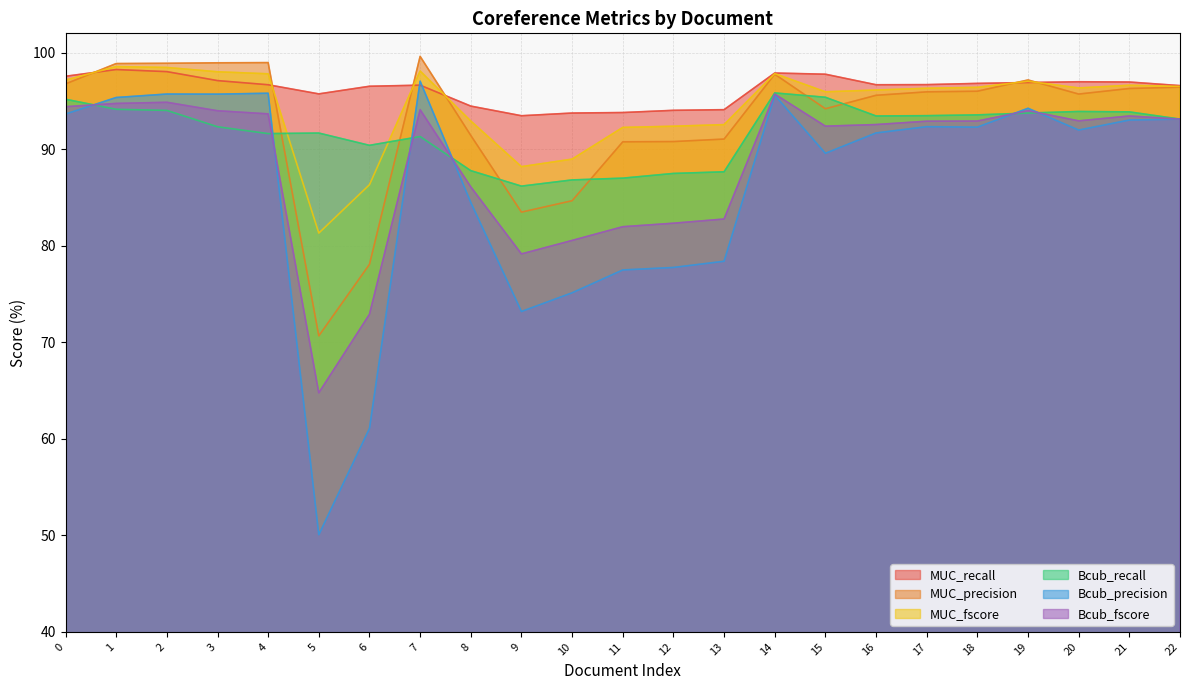

What is the difference between the Bcub_recall values at 15 and 20?

1.5